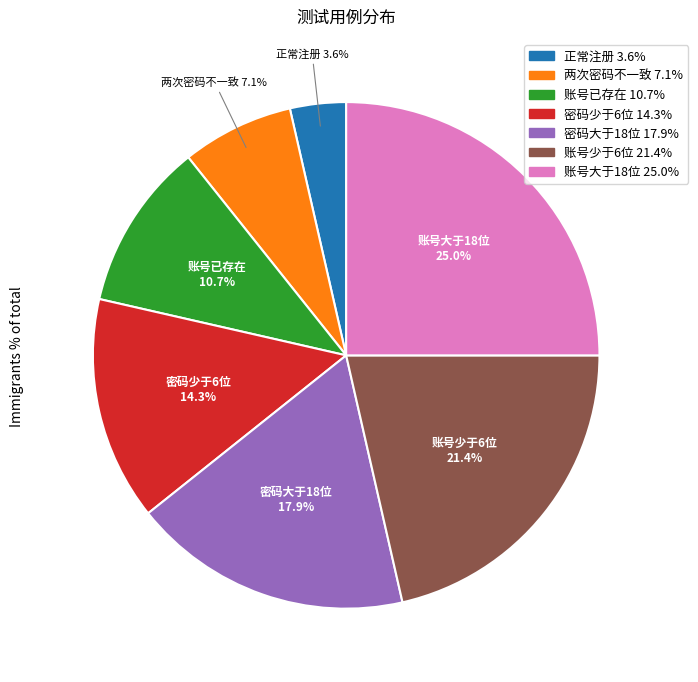

To the nearest percent, what is the difference between the largest and smallest slice percentages?

21%